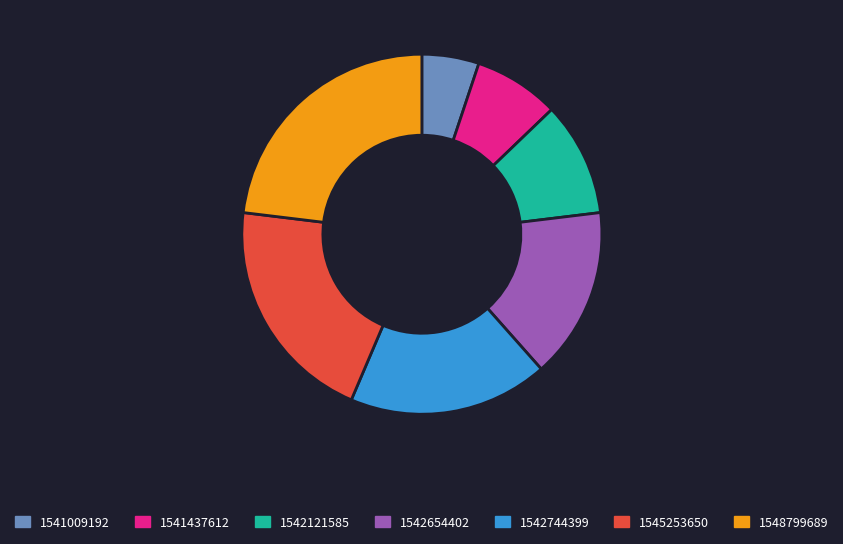

True or false: 1542654402 accounts for 15% of the total.

True